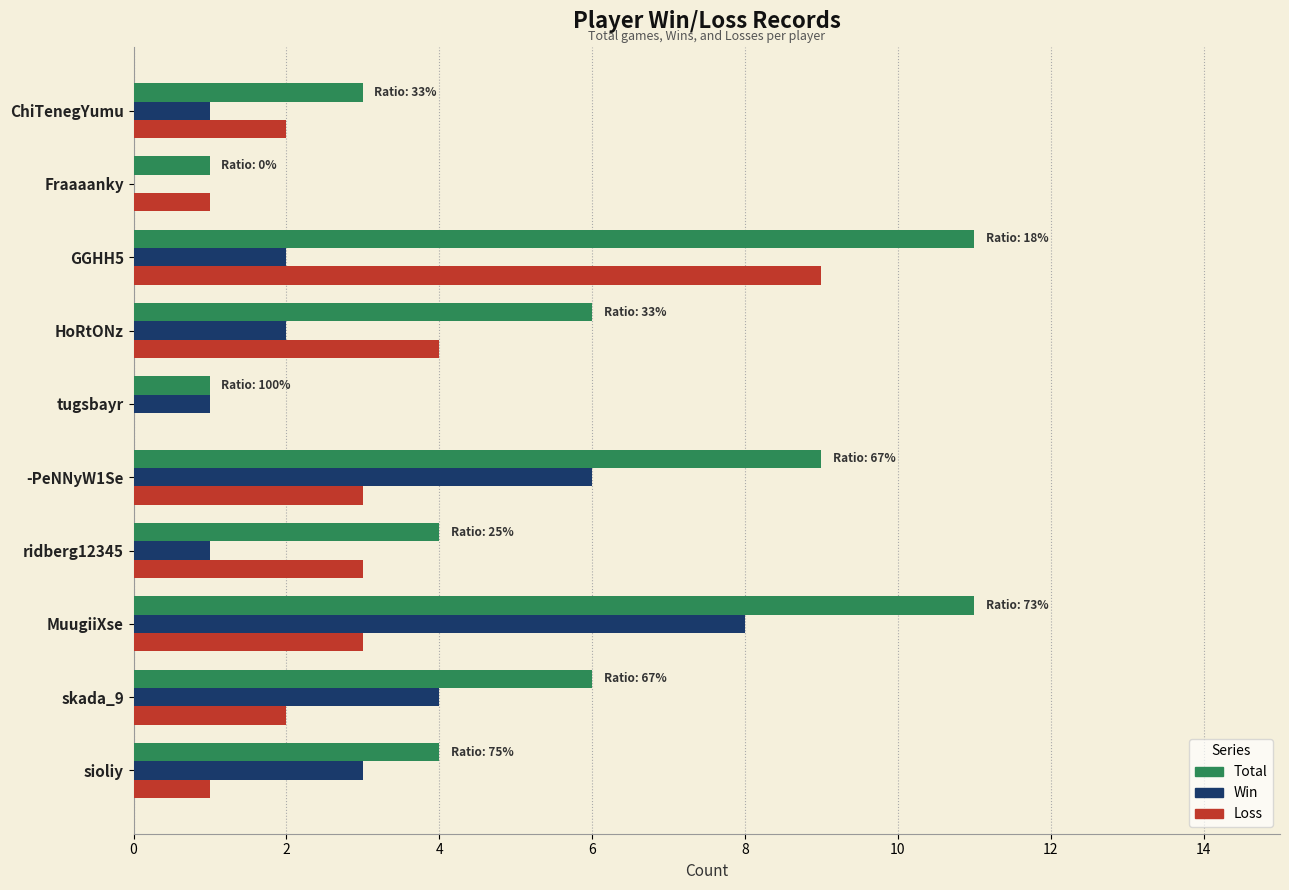

The value of Total at MuugiiXse is 15. True or false?

False